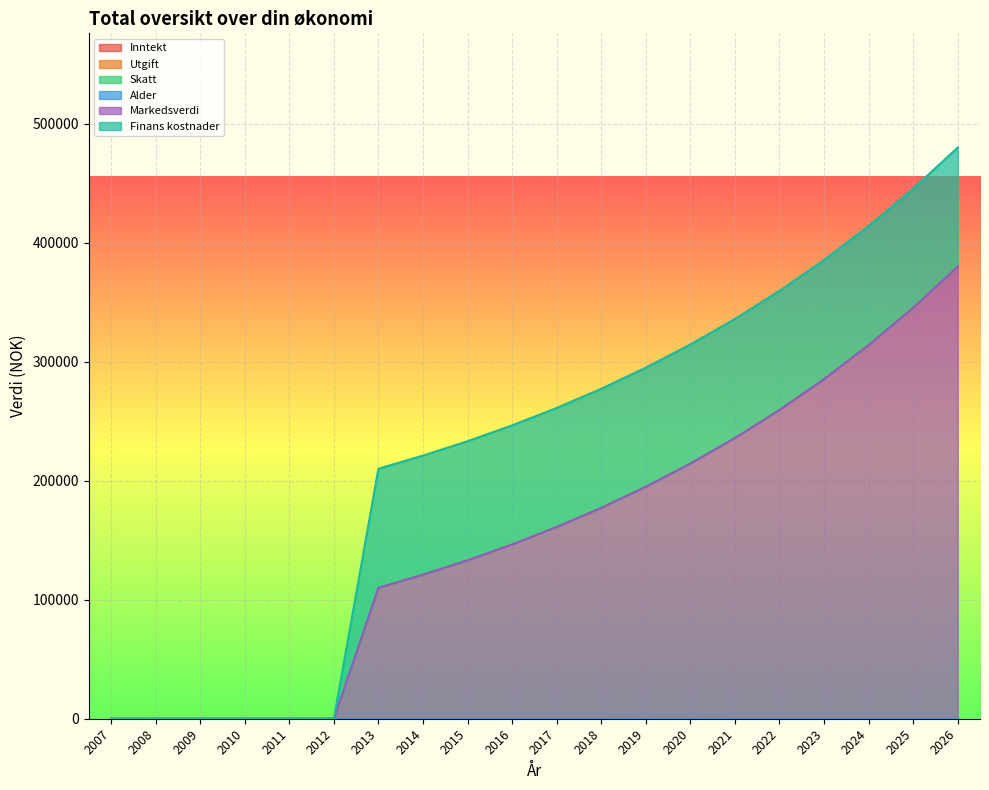

The value of Markedsverdi at 2014 is 121000.0. True or false?

True